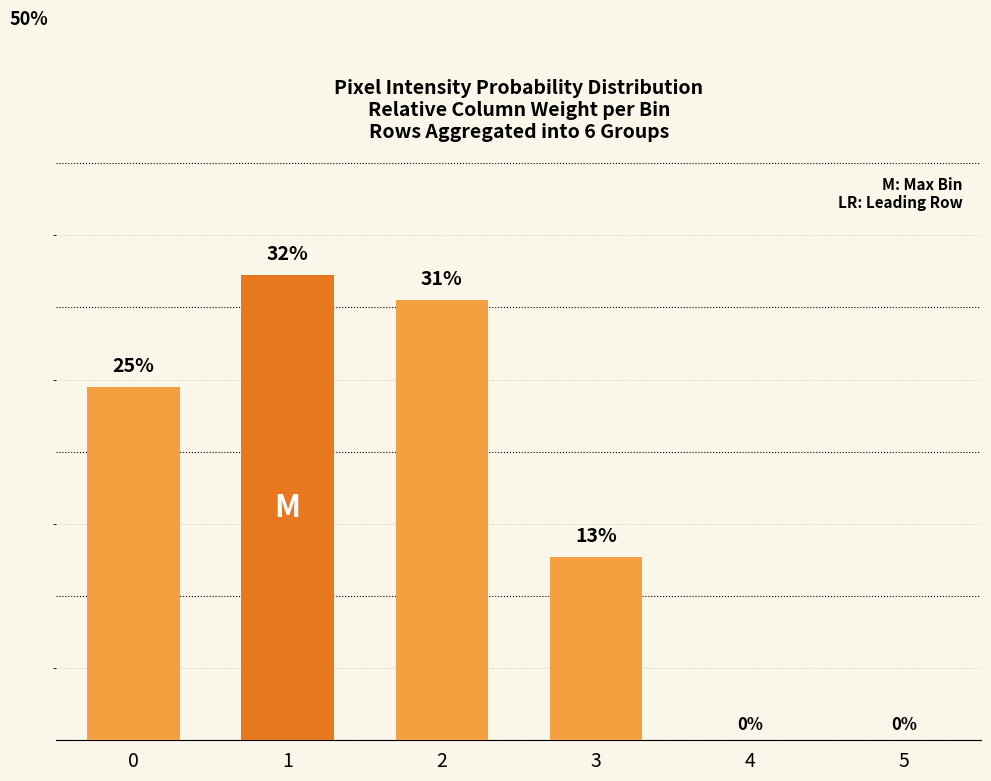

What is the difference between the values at 5 and 2?

30.5